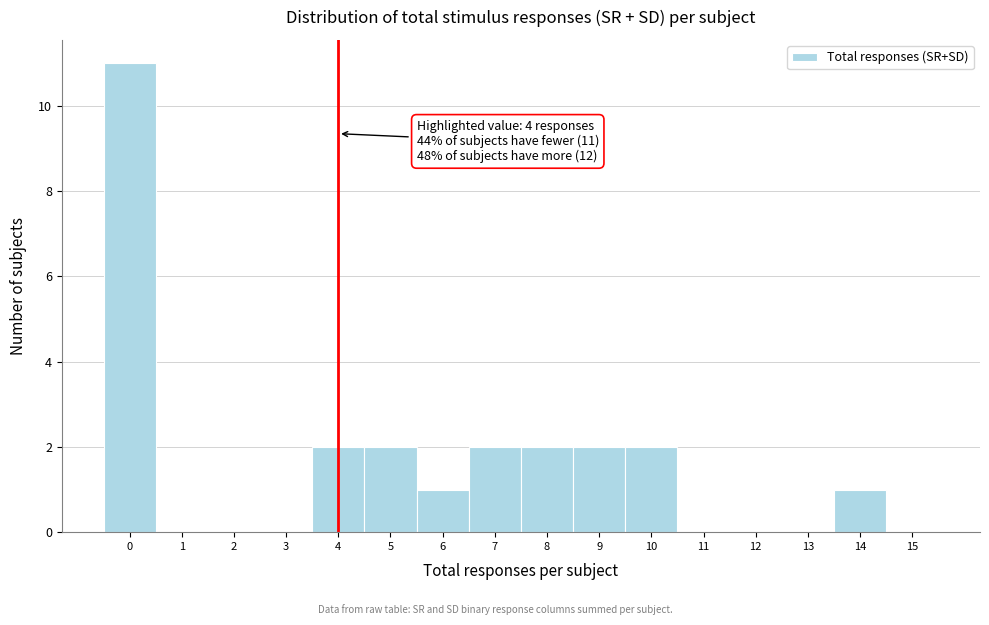

Which range on the x-axis has the tallest bar?

-0.5 to 0.5